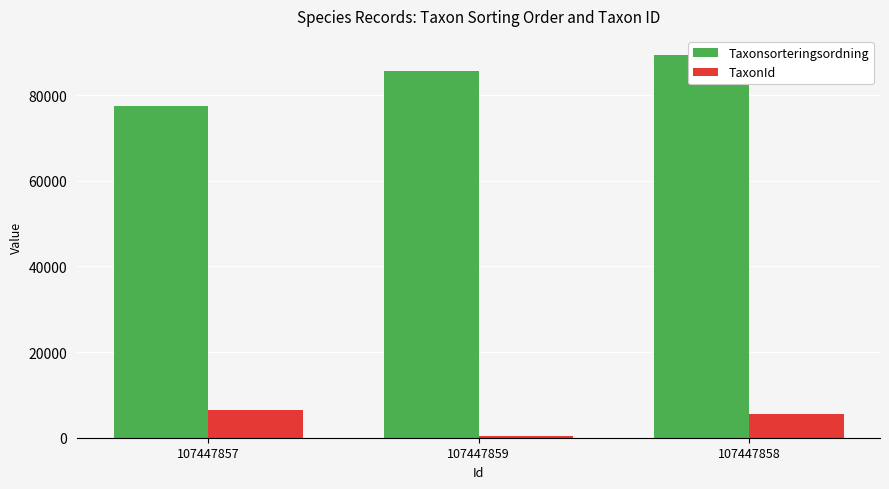

Count the Taxonsorteringsordning values in the range 77506 to 89356.

3